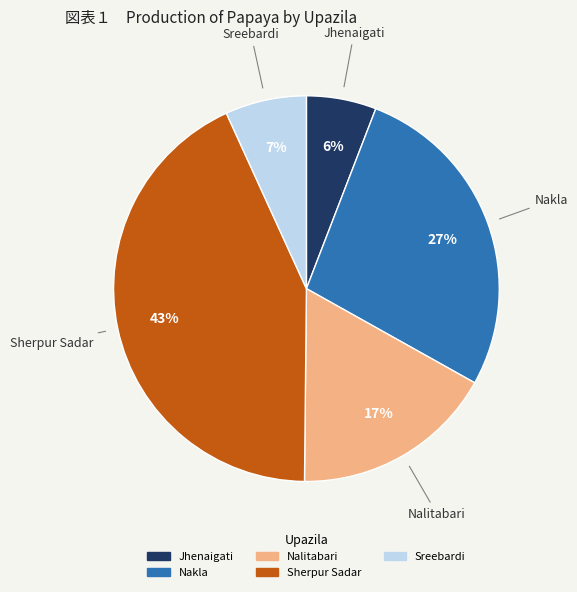

To the nearest percent, what is the difference between the largest and smallest slice percentages?

37%